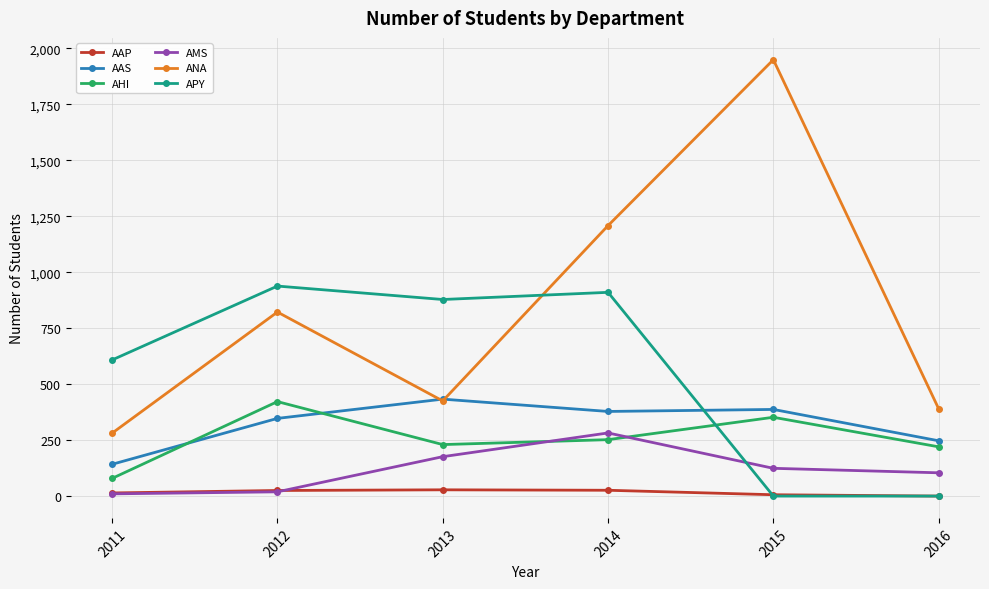

Between 2013 and 2014, which series saw the biggest shift?

ANA